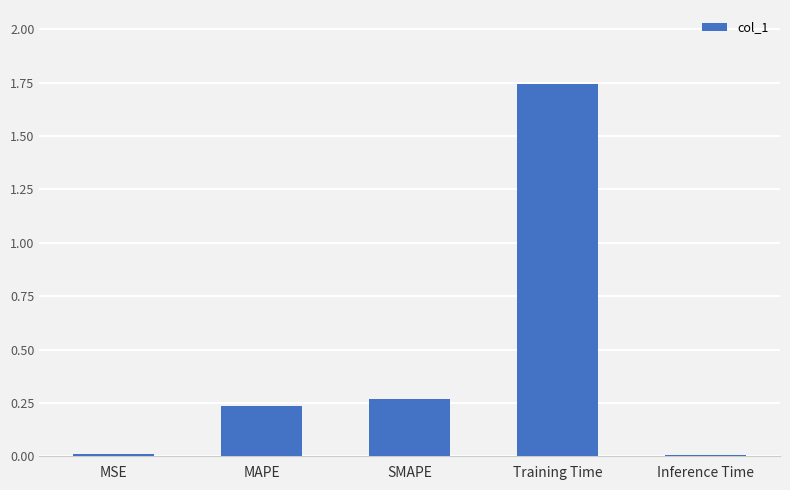

The value at Inference Time is 0.0. True or false?

True